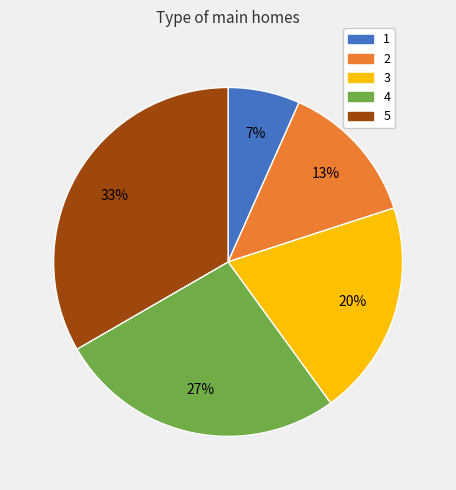

Is it true that 4 is 27% of the pie?

True